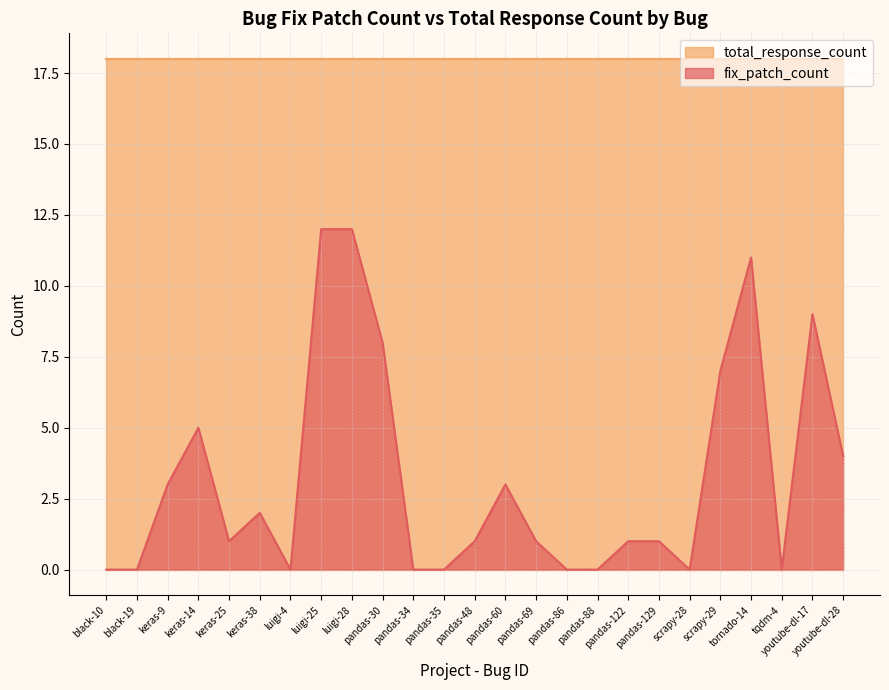

What is the difference between the second highest and second lowest values?

12